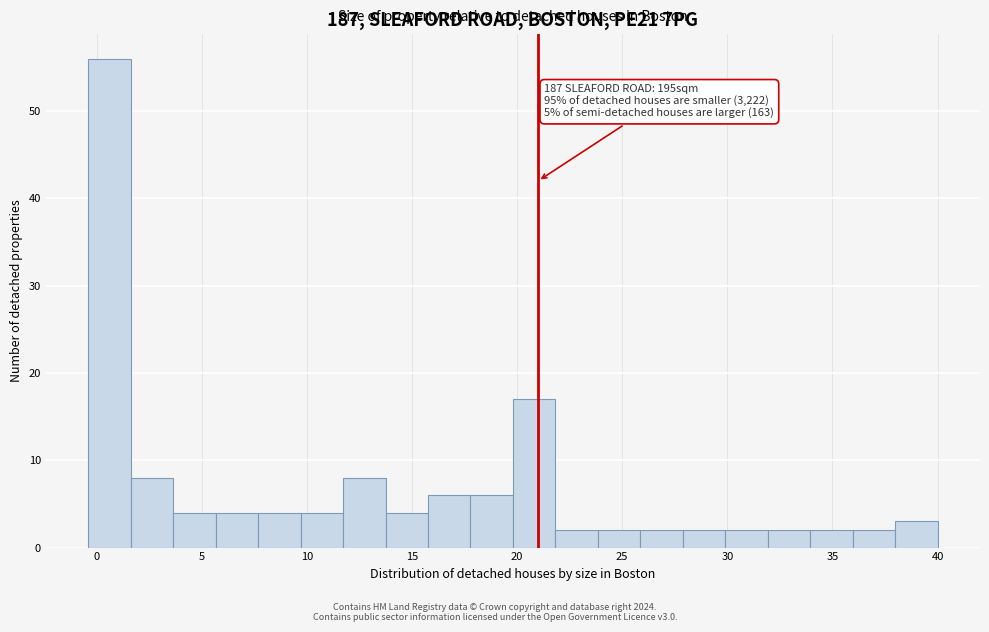

Which range on the x-axis has the tallest bar?

-0.5 to 1.5